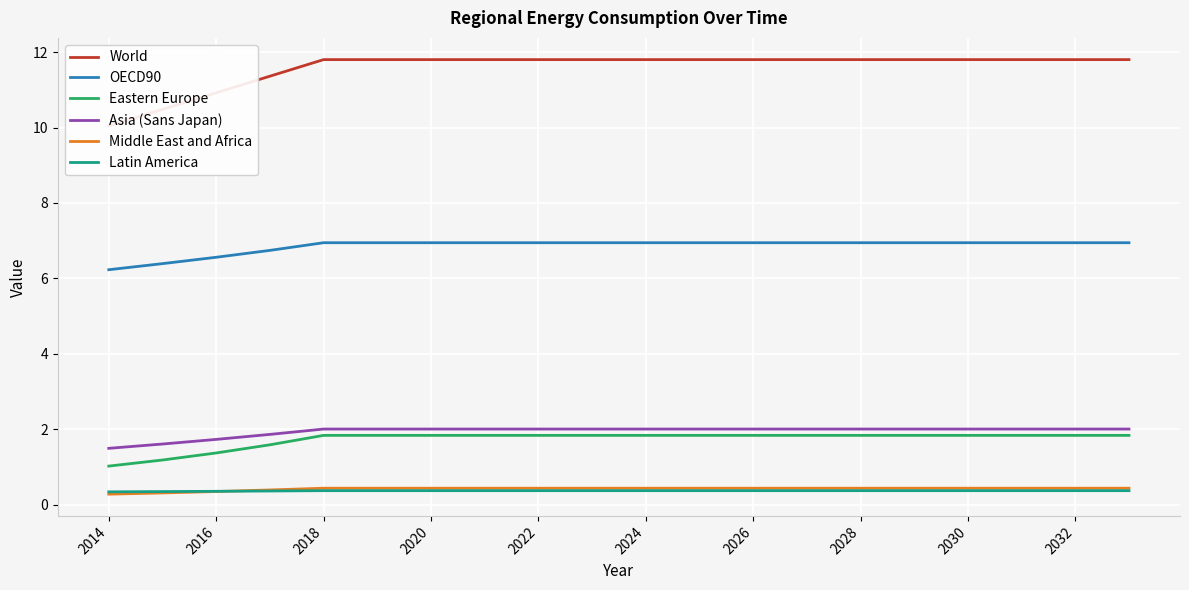

How many series are shown in this chart?

6